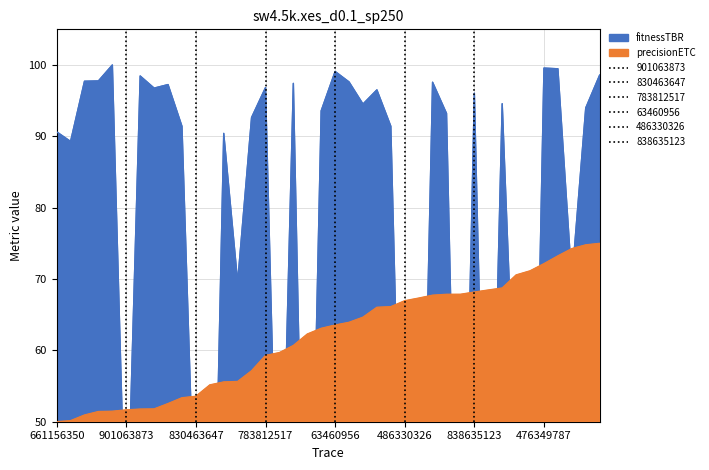

Is it true that precisionETC equals 50.0 at 661156350?

True